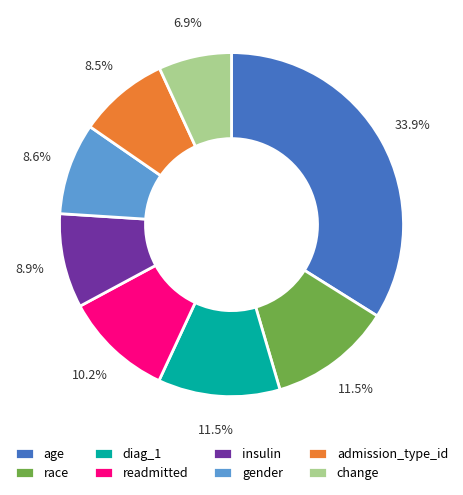

True or false: admission_type_id accounts for 1% of the total.

False